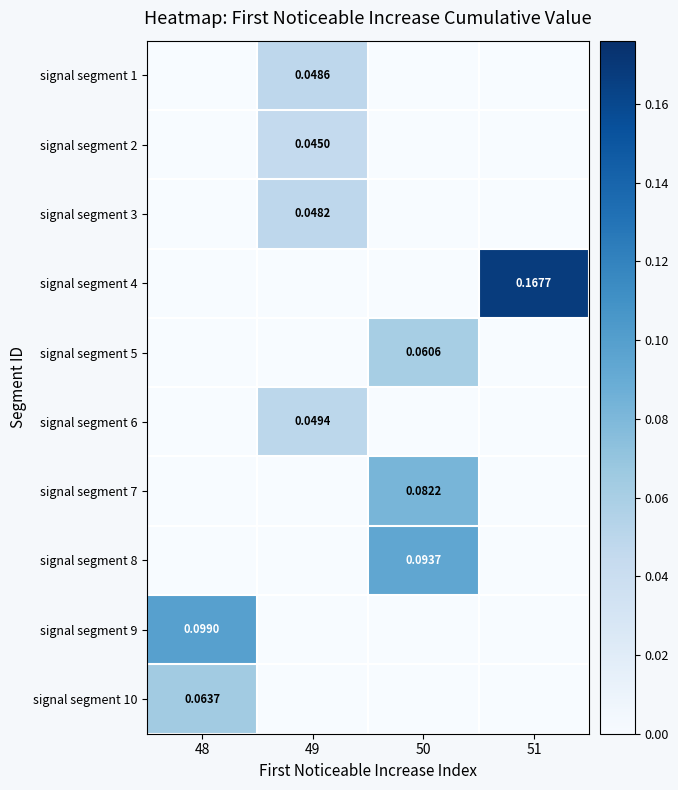

Is it true that signal segment 6 equals 0.0 at 49?

False